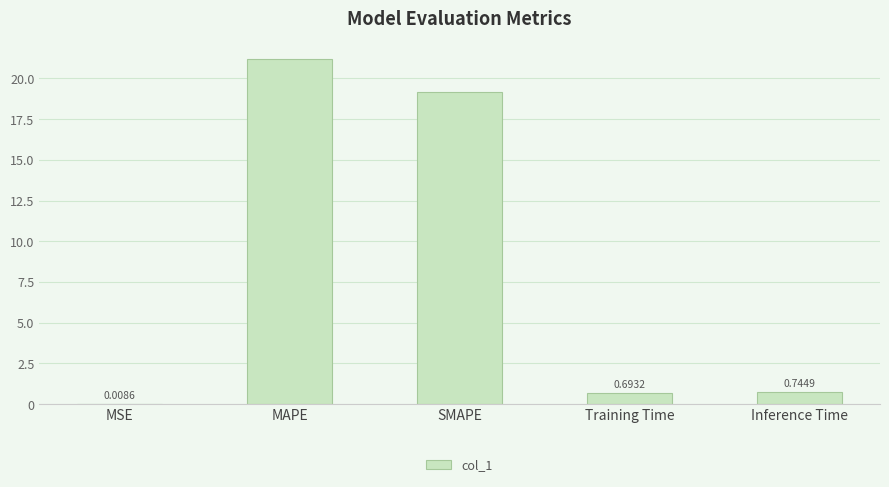

What is the change in value from SMAPE to Inference Time?

-18.4